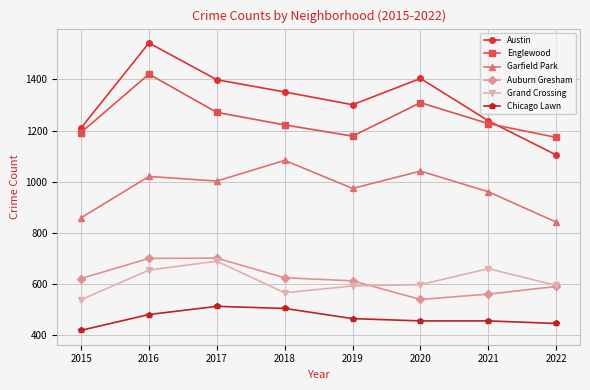

What are all the series names shown in the legend?

Austin, Englewood, Garfield Park, Auburn Gresham, Grand Crossing, Chicago Lawn